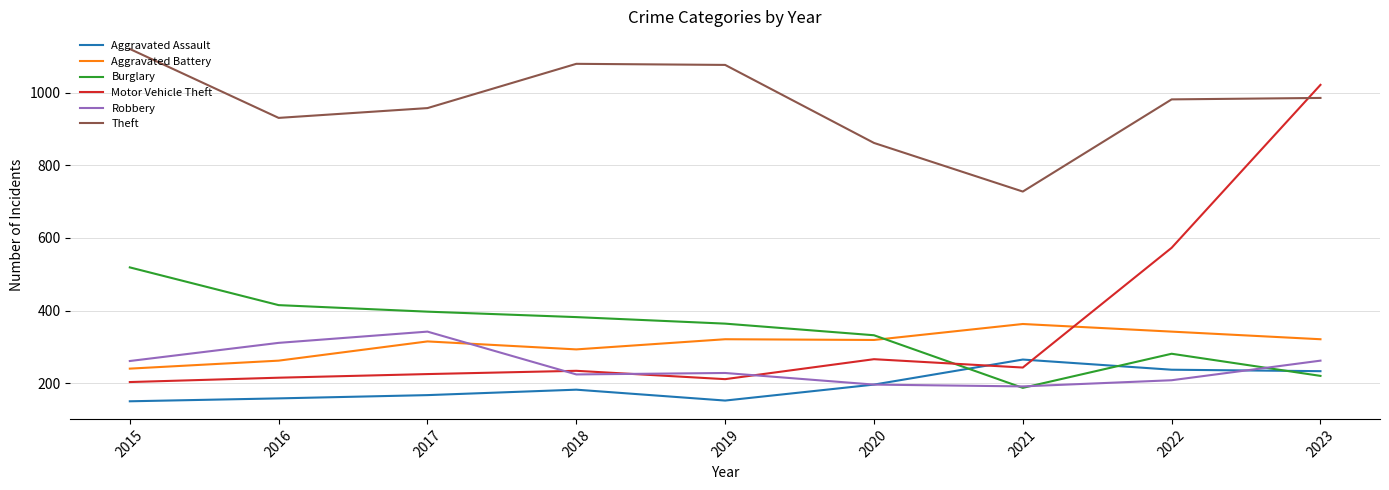

How many distinct data groups are displayed?

6